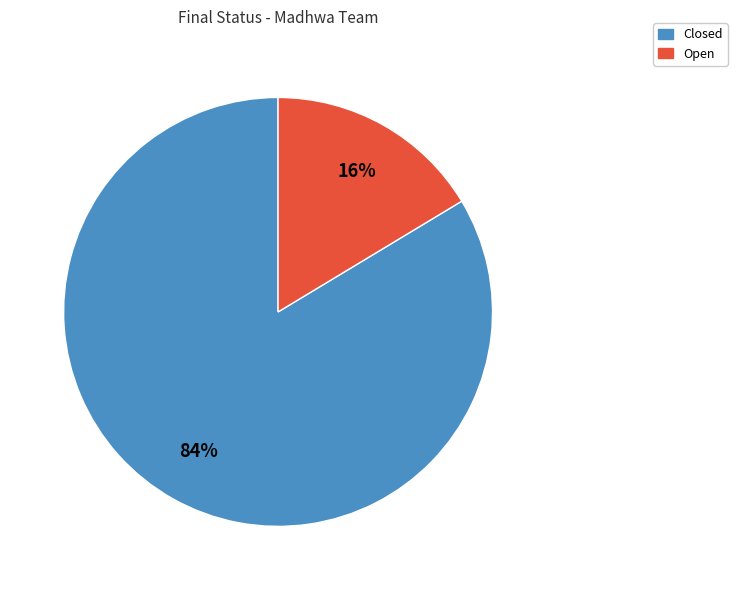

To the nearest percent, what is the combined percentage of Closed and Open?

100%